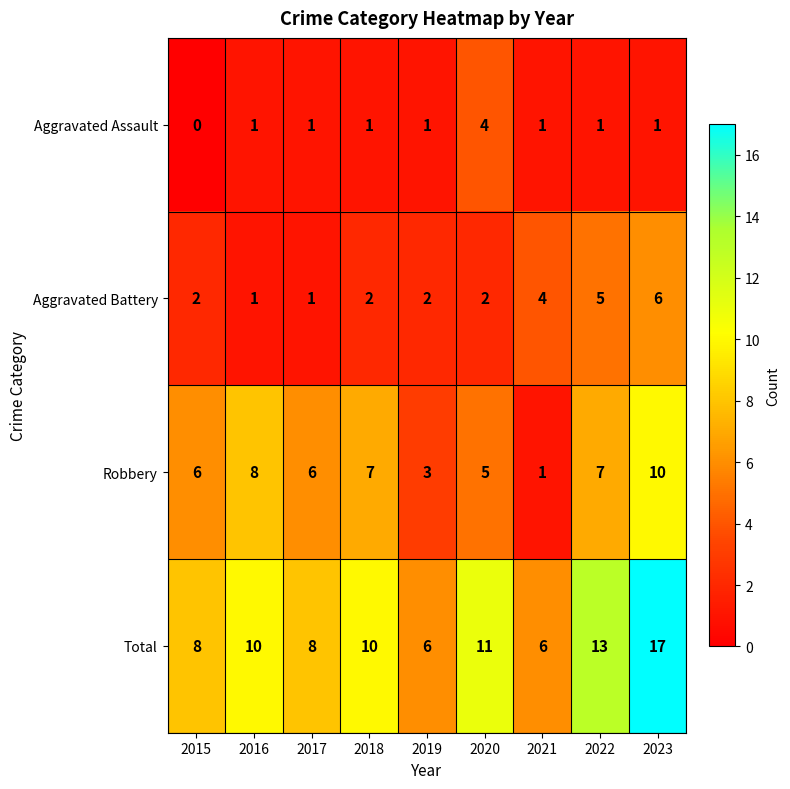

True or false: Robbery has a value of 3 at 2020.

False